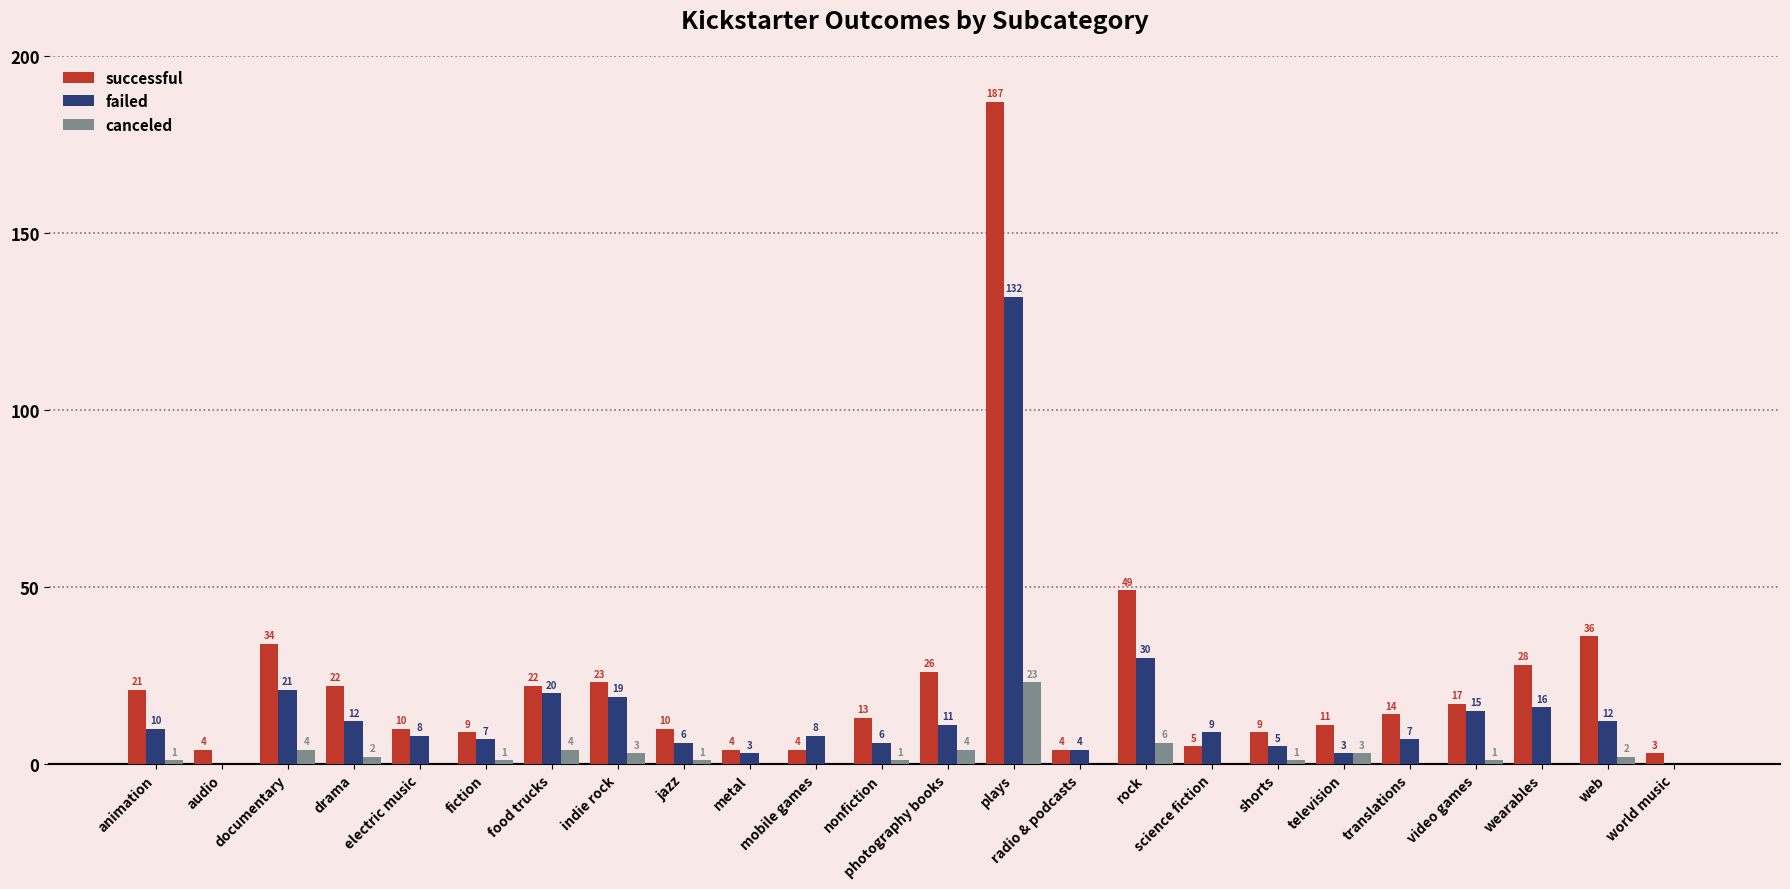

Reading left to right, transcribe all the data shown in this chart.

successful: animation=21	audio=4	documentary=34	drama=22	electric music=10	fiction=9	food trucks=22	indie rock=23	jazz=10	metal=4	mobile games=4	nonfiction=13	photography books=26	plays=187	radio & podcasts=4	rock=49	science fiction=5	shorts=9	television=11	translations=14	video games=17	wearables=28	web=36	world music=3
failed: animation=10	audio=0	documentary=21	drama=12	electric music=8	fiction=7	food trucks=20	indie rock=19	jazz=6	metal=3	mobile games=8	nonfiction=6	photography books=11	plays=132	radio & podcasts=4	rock=30	science fiction=9	shorts=5	television=3	translations=7	video games=15	wearables=16	web=12	world music=0
canceled: animation=1	audio=0	documentary=4	drama=2	electric music=0	fiction=1	food trucks=4	indie rock=3	jazz=1	metal=0	mobile games=0	nonfiction=1	photography books=4	plays=23	radio & podcasts=0	rock=6	science fiction=0	shorts=1	television=3	translations=0	video games=1	wearables=0	web=2	world music=0